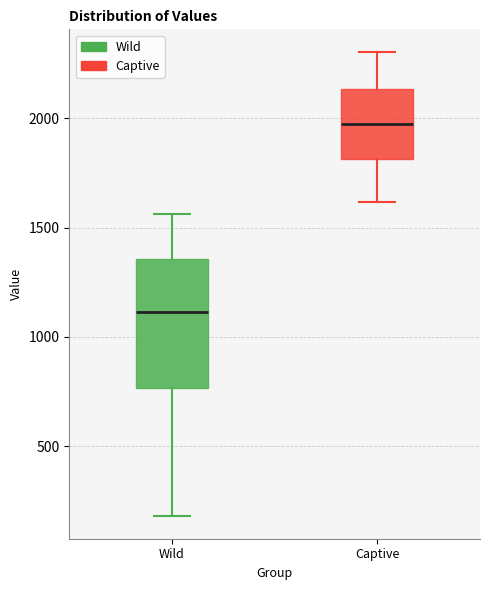

Which box's median line is the lowest?

Wild